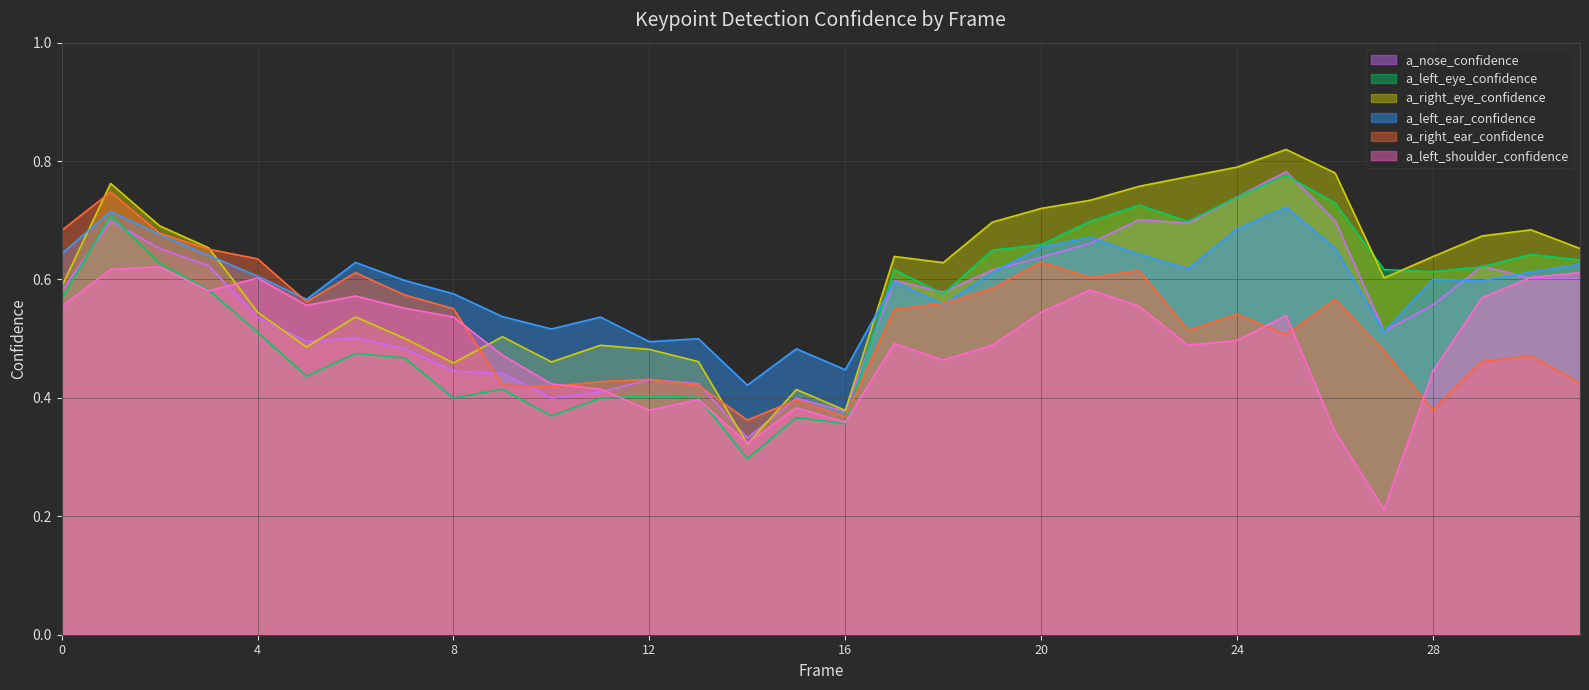

In a_right_eye_confidence, how many points are higher than both neighbors (excluding endpoints)?

8